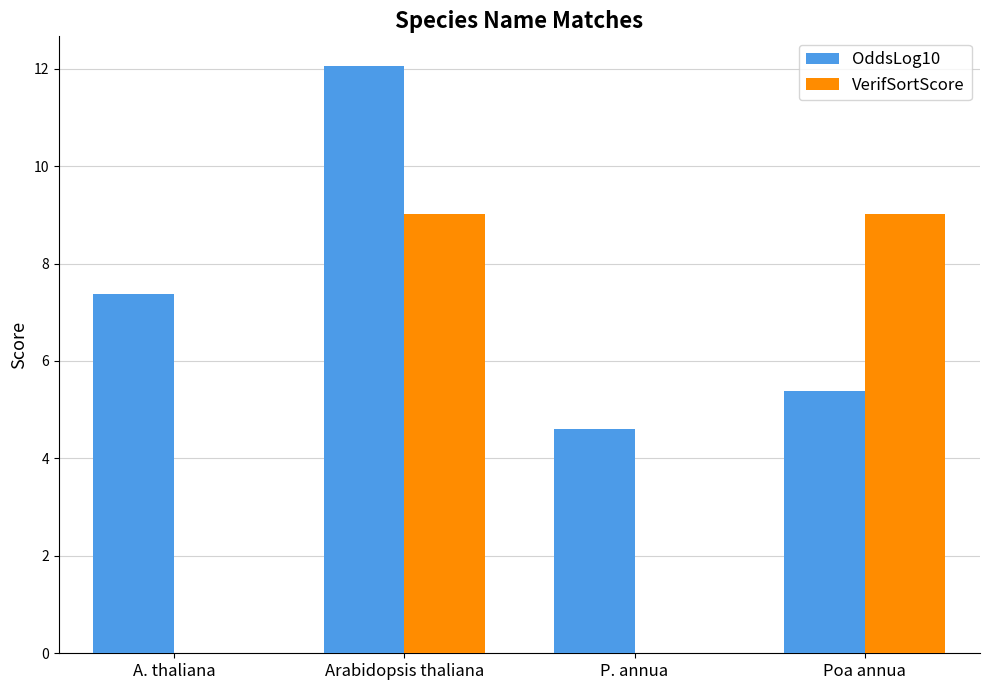

Which series has the largest range (max minus min)?

VerifSortScore